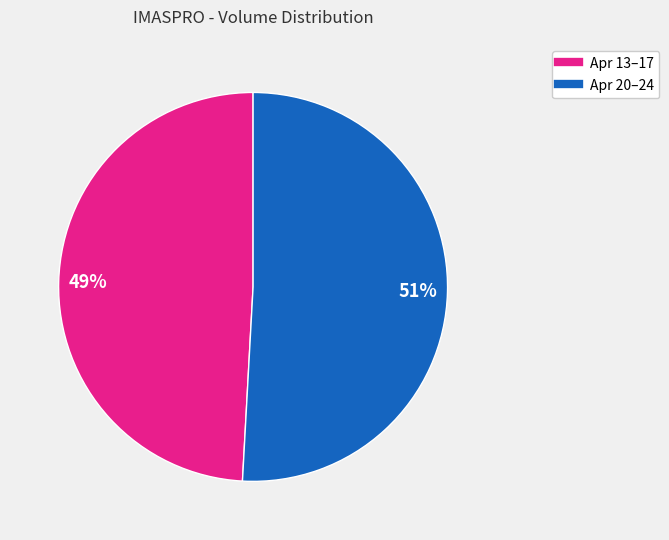

To the nearest percent, what is the difference between the largest and smallest slice percentages?

2%